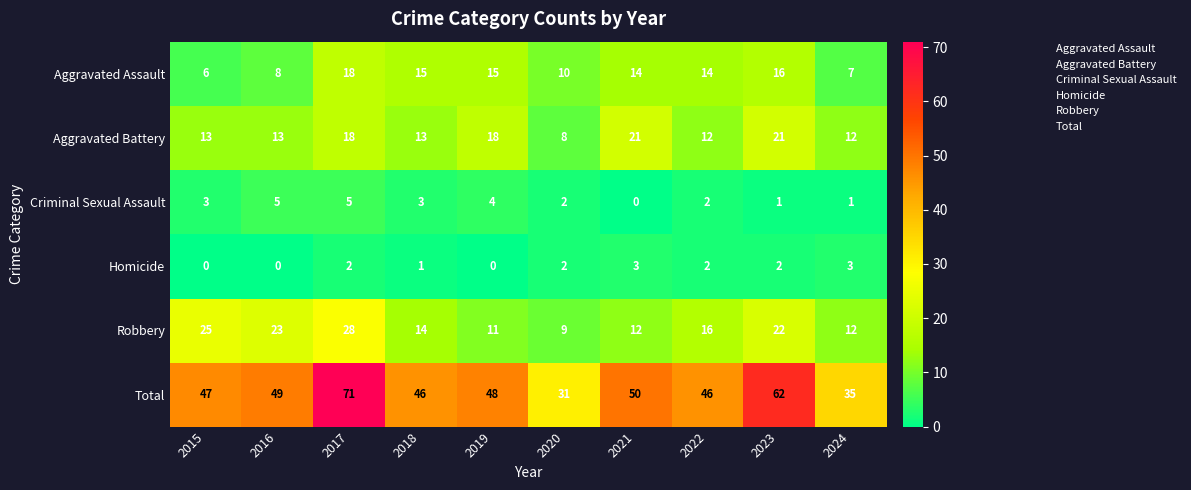

How many data points does each series have?

10